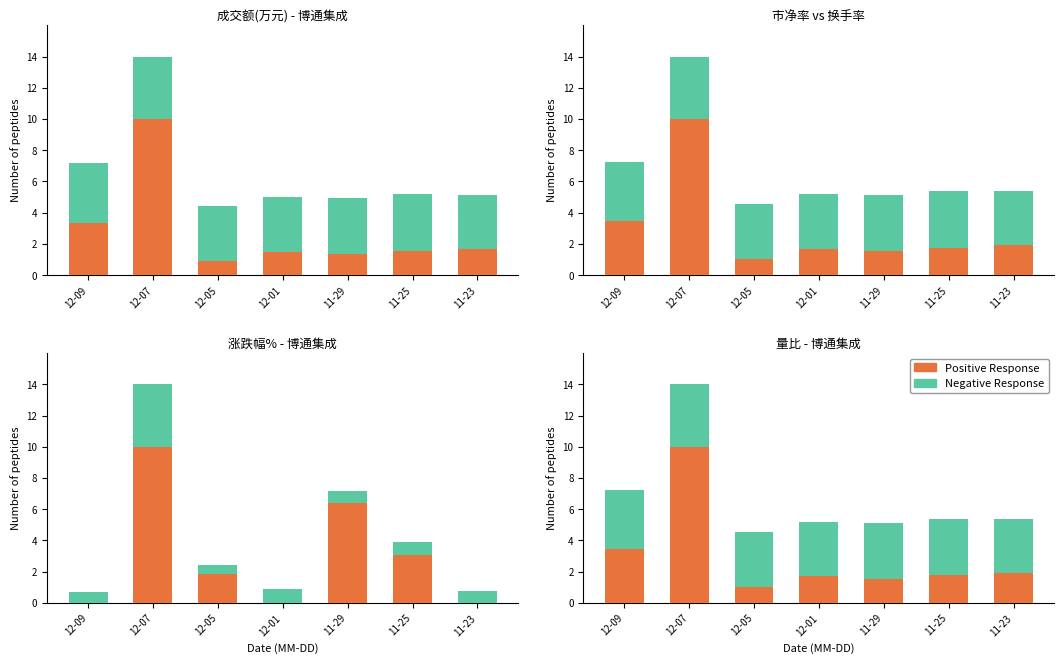

What is the average value of the Negative Response series?

3.6